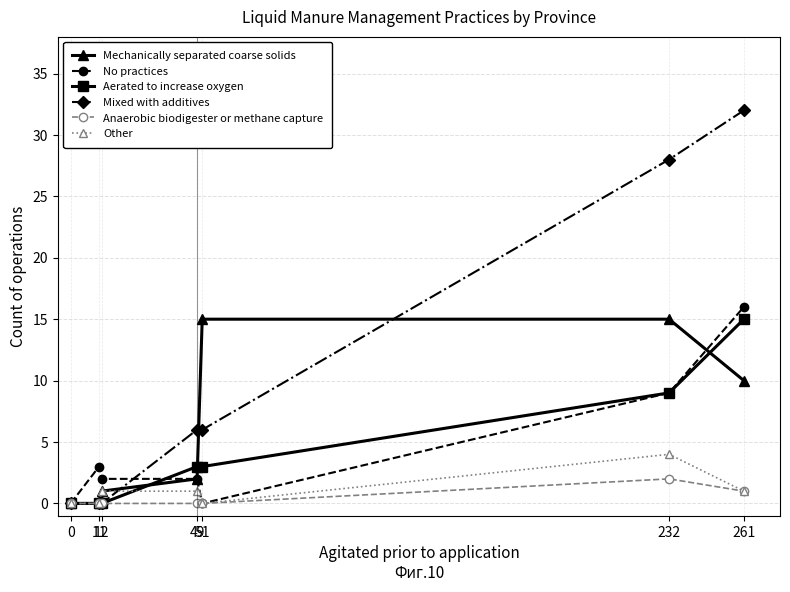

What is the value of the No practices point at the 4th from the left?

2